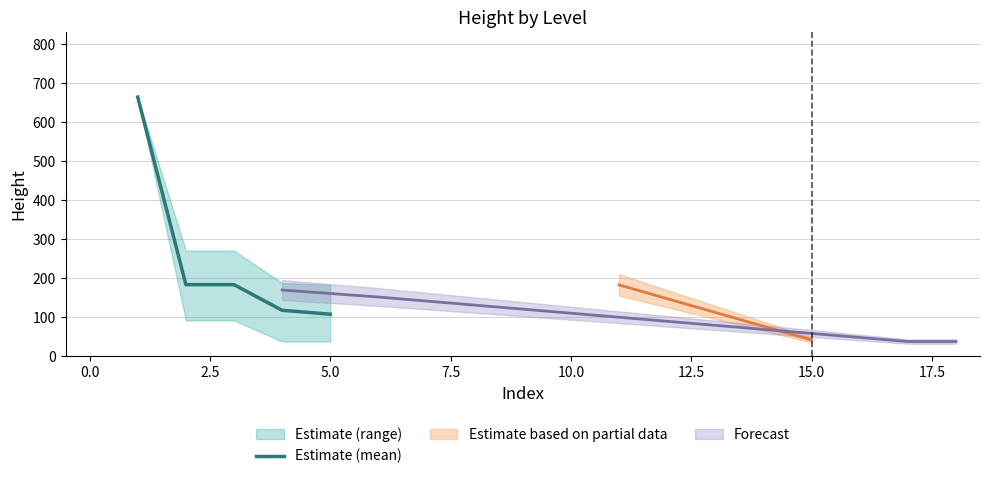

What is the minimum value for Estimate (mean)?

108.0